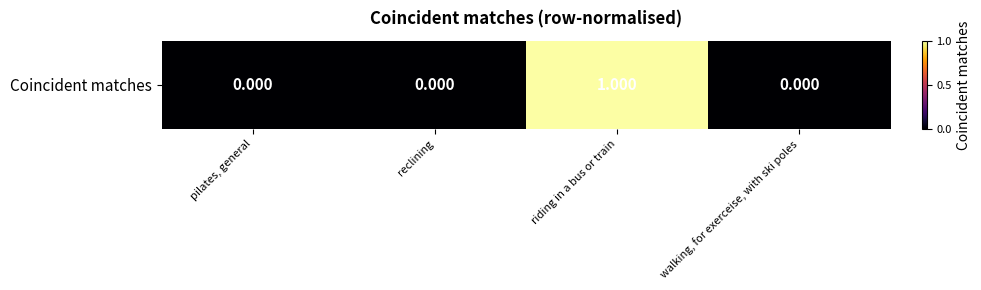

Is it true that the value at reclining is 0?

True